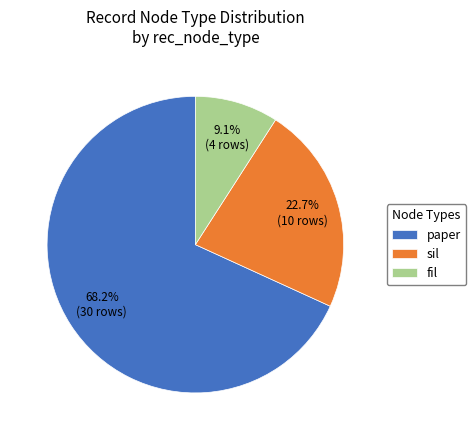

To the nearest percent, what is the difference between the sil and fil slice percentages?

14%